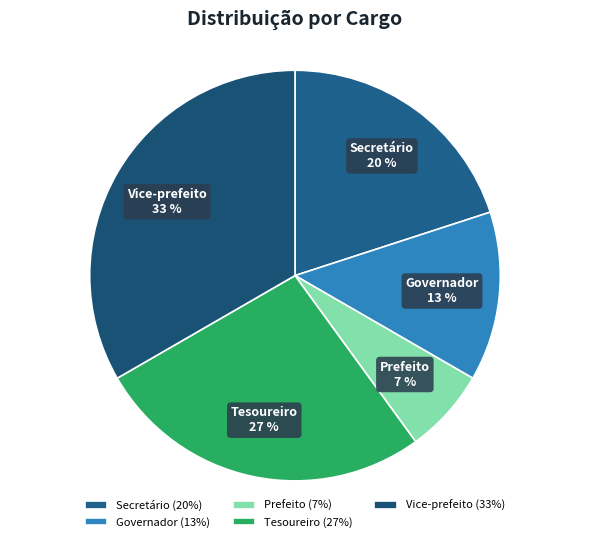

What is the largest slice in the pie chart?

Vice-prefeito